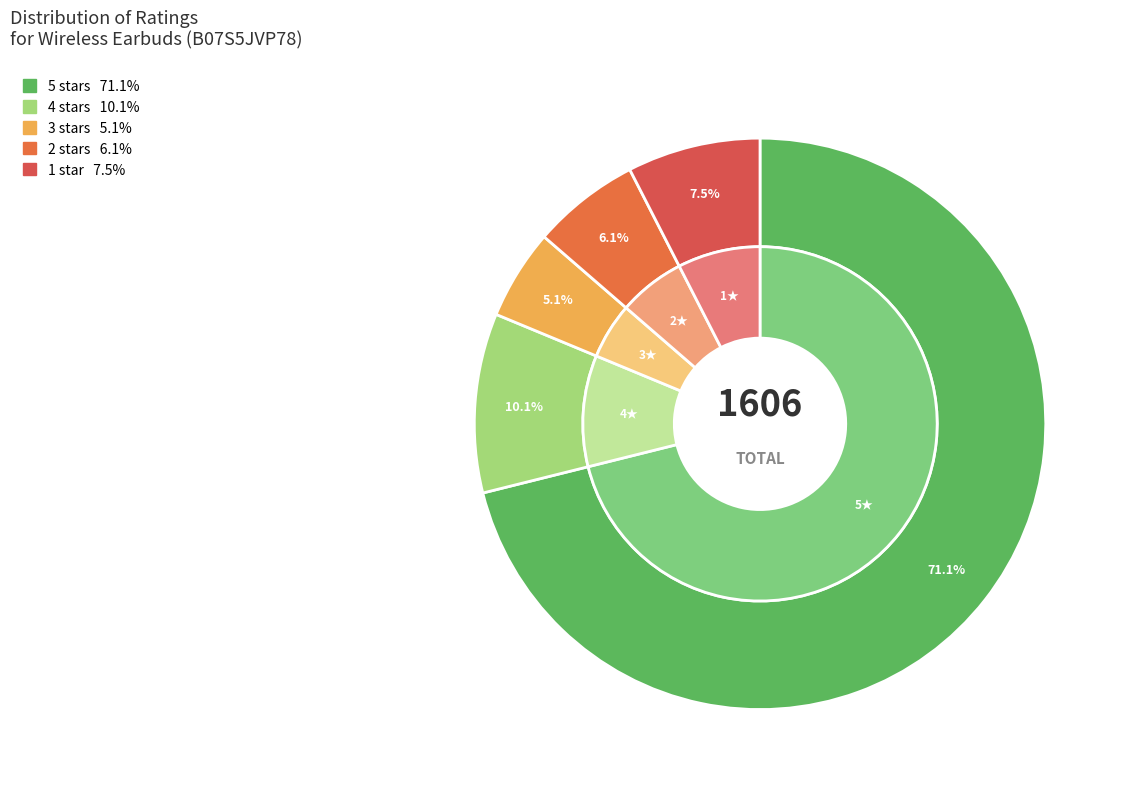

To the nearest percent, what is the combined percentage of 5 stars and 4 stars?

81%